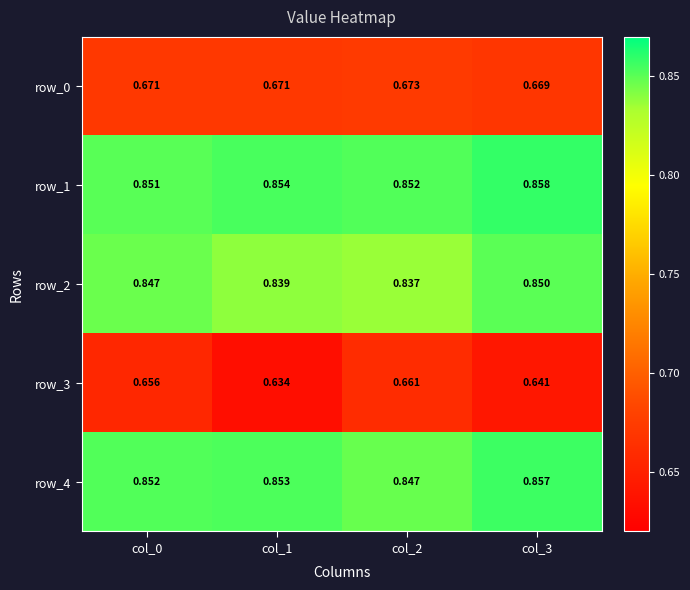

Is the value of row_1 at col_1 greater than the value of row_3 at col_3?

Yes